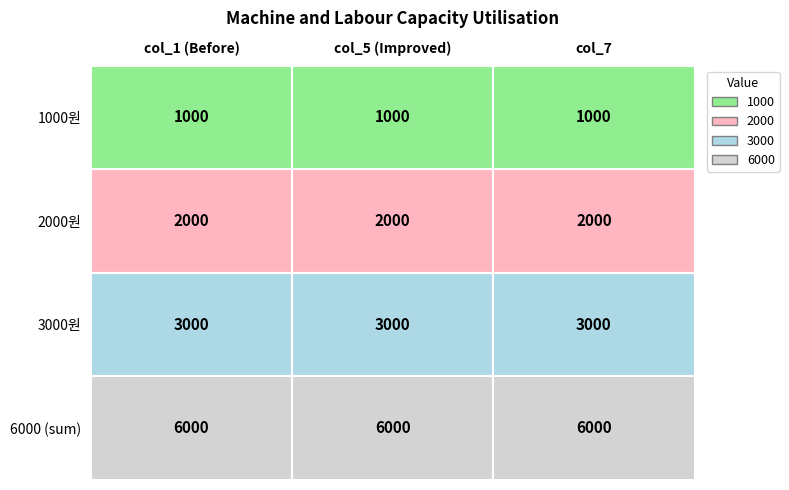

Reading left to right, extract all data points from this chart.

1000: 1000원=1000	2000원=1000	3000원=1000
2000: 1000원=2000	2000원=2000	3000원=2000
3000: 1000원=3000	2000원=3000	3000원=3000
6000: 1000원=6000	2000원=6000	3000원=6000